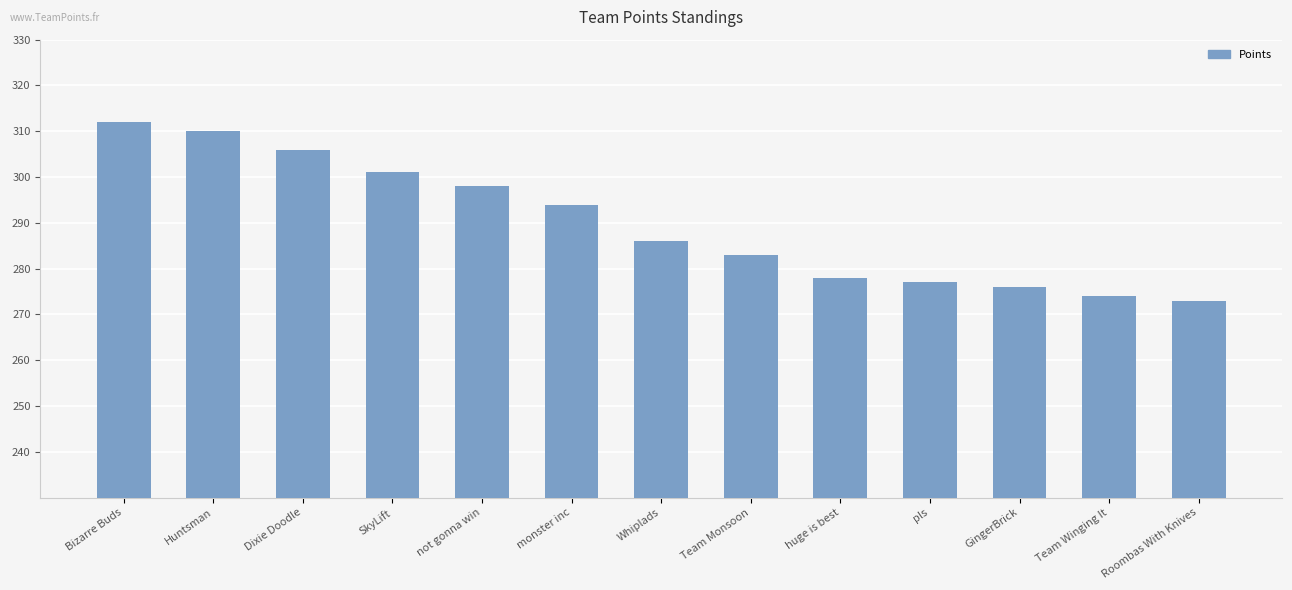

What position from the right is Dixie Doodle?

11